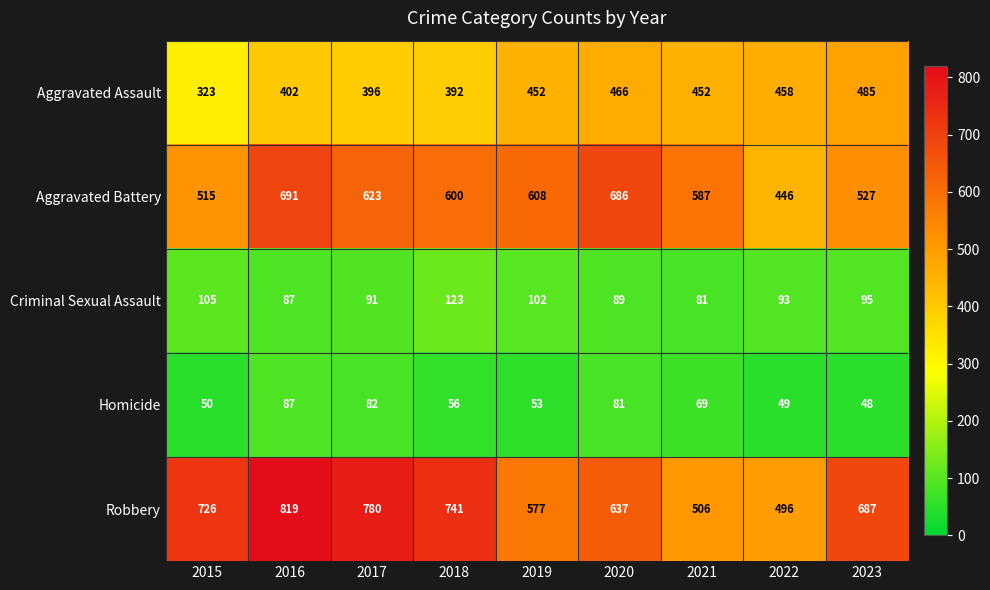

Which category has the highest value in the Aggravated Assault series?

2023